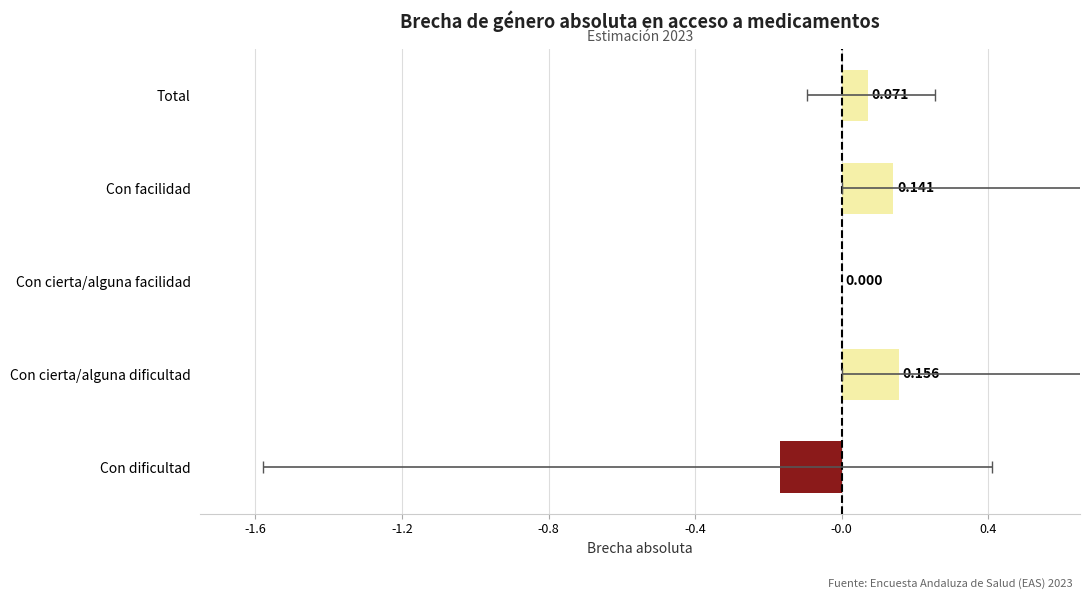

Are the bars horizontal?

Yes